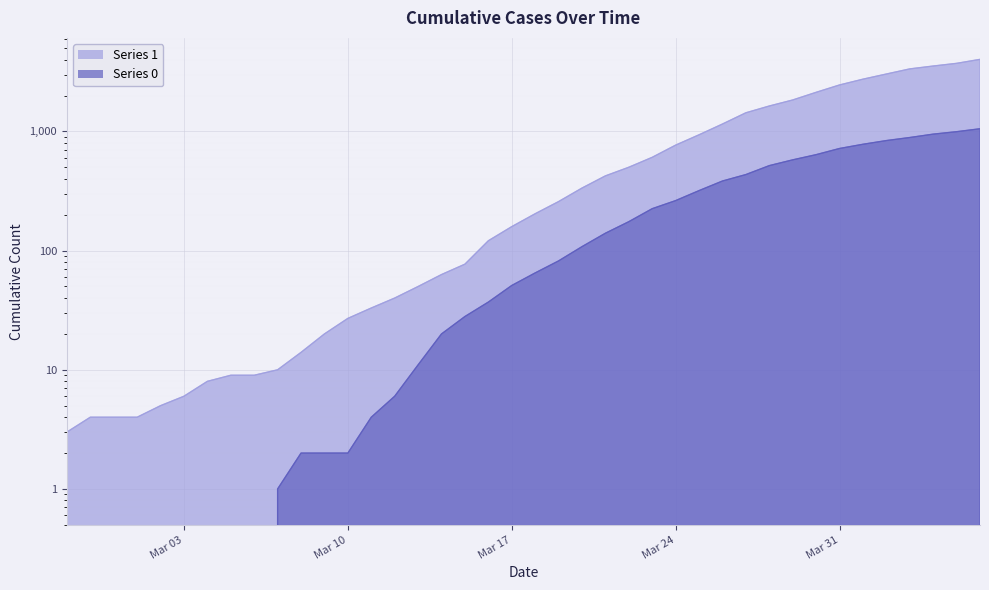

How many values in 0 are above zero?

31